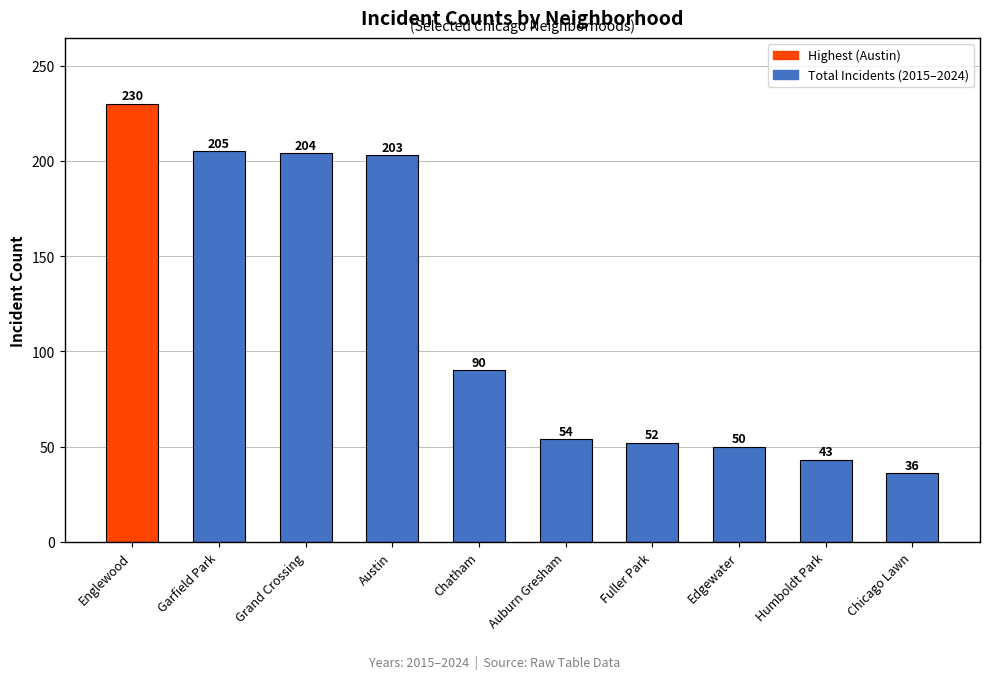

Reading left to right, transcribe all the data shown in this chart.

Englewood=230	Garfield Park=205	Grand Crossing=204	Austin=203	Chatham=90	Auburn Gresham=54	Fuller Park=52	Edgewater=50	Humboldt Park=43	Chicago Lawn=36